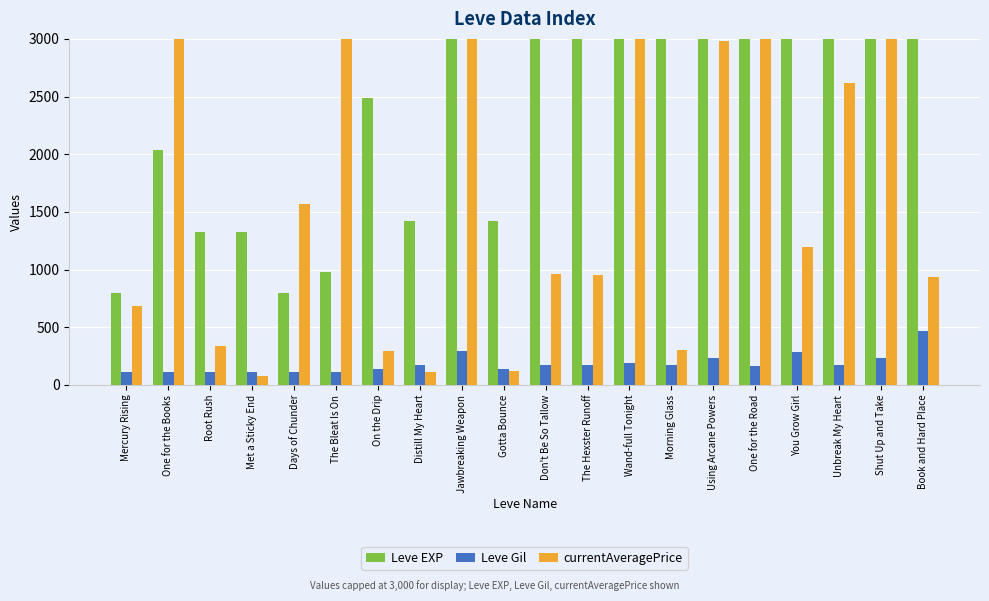

What is the lowest value of the currentAveragePrice series?

75